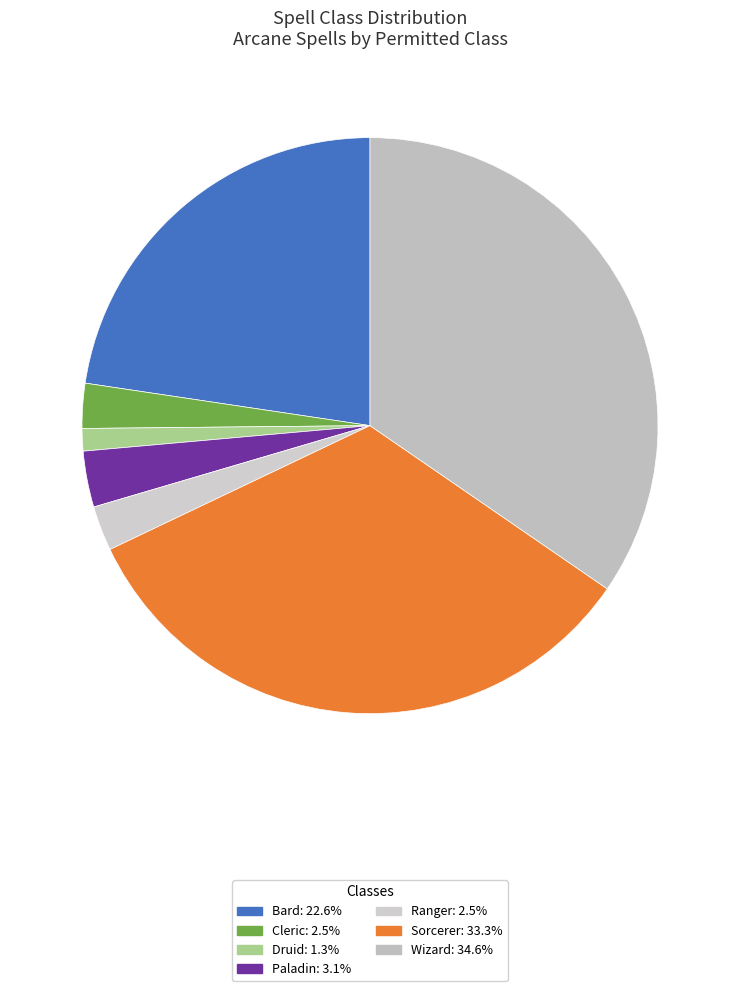

How many segments does this pie chart have?

7